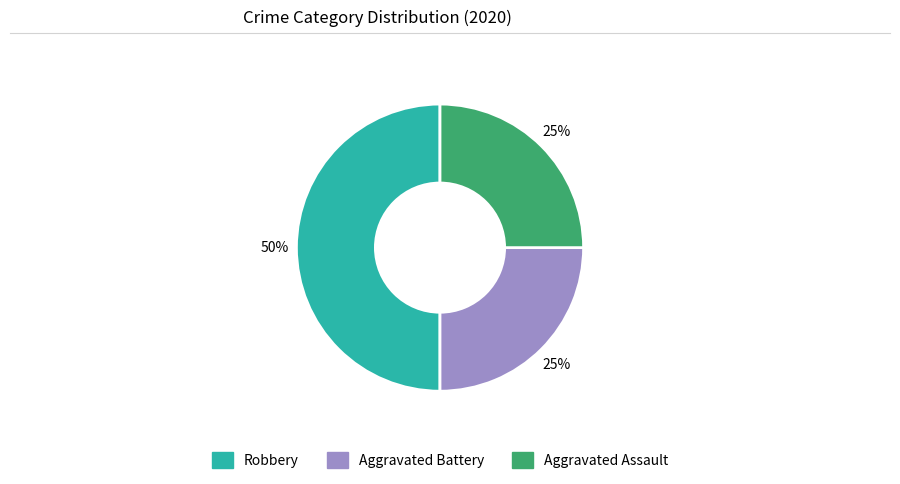

To the nearest percent, what portion does Aggravated Battery represent?

25%